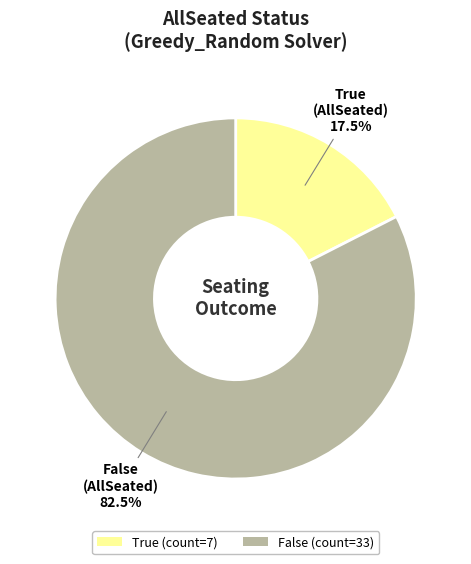

To the nearest percent, what is the difference between the largest and smallest slice percentages?

65%